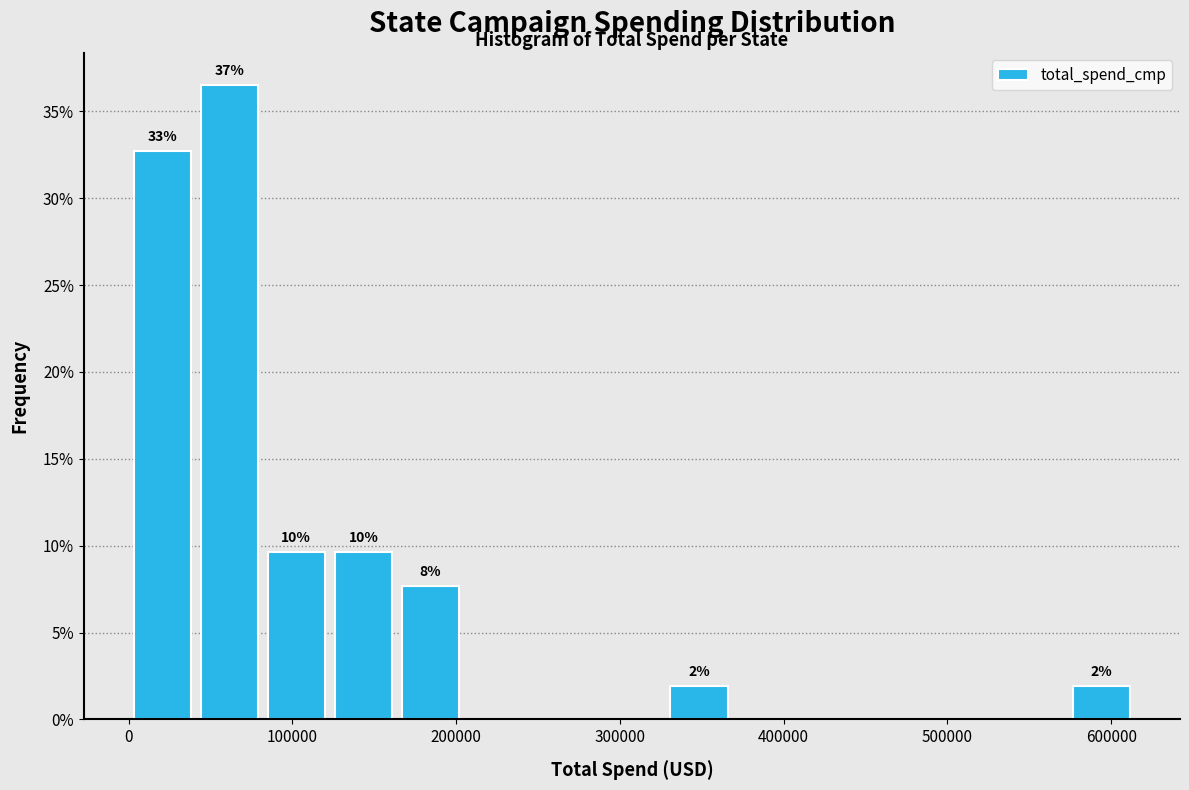

Over which range of the x-axis is the bar tallest?

40000 to 80000